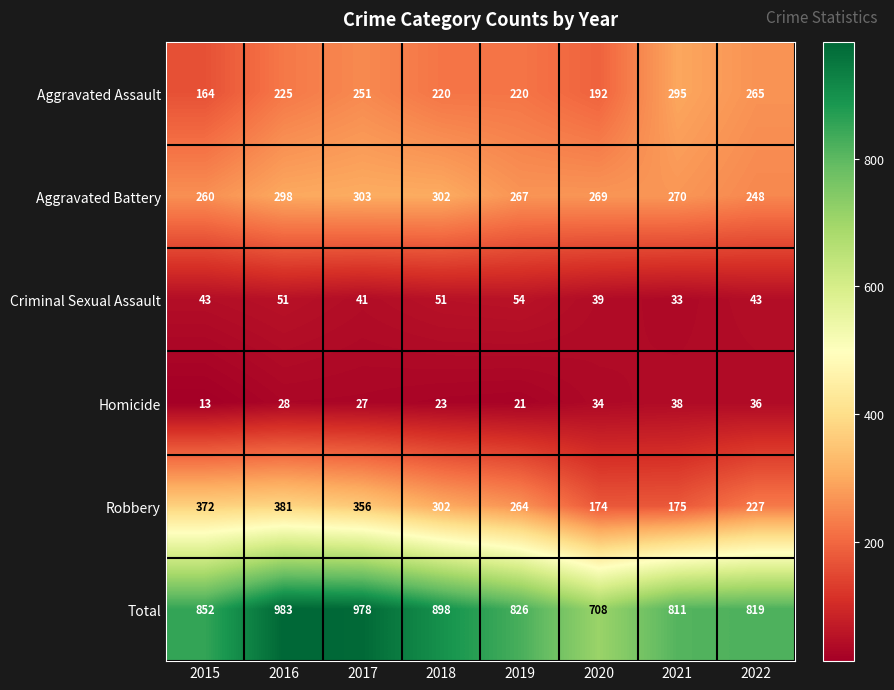

Which series has the largest range (max minus min)?

Total